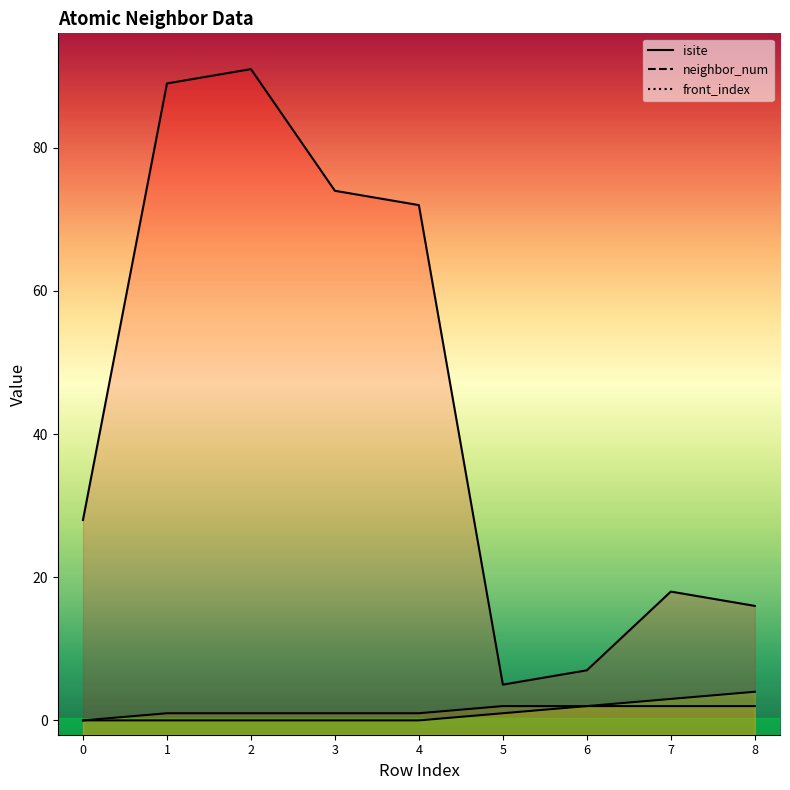

True or false: isite and neighbor_num intersect in this chart.

False